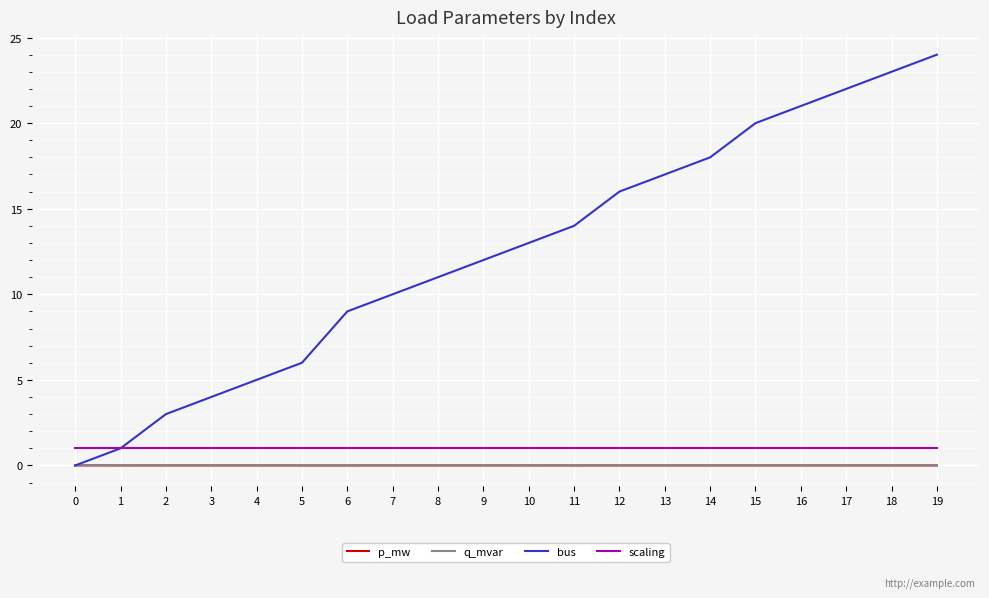

True or false: scaling and q_mvar cross at least once.

False